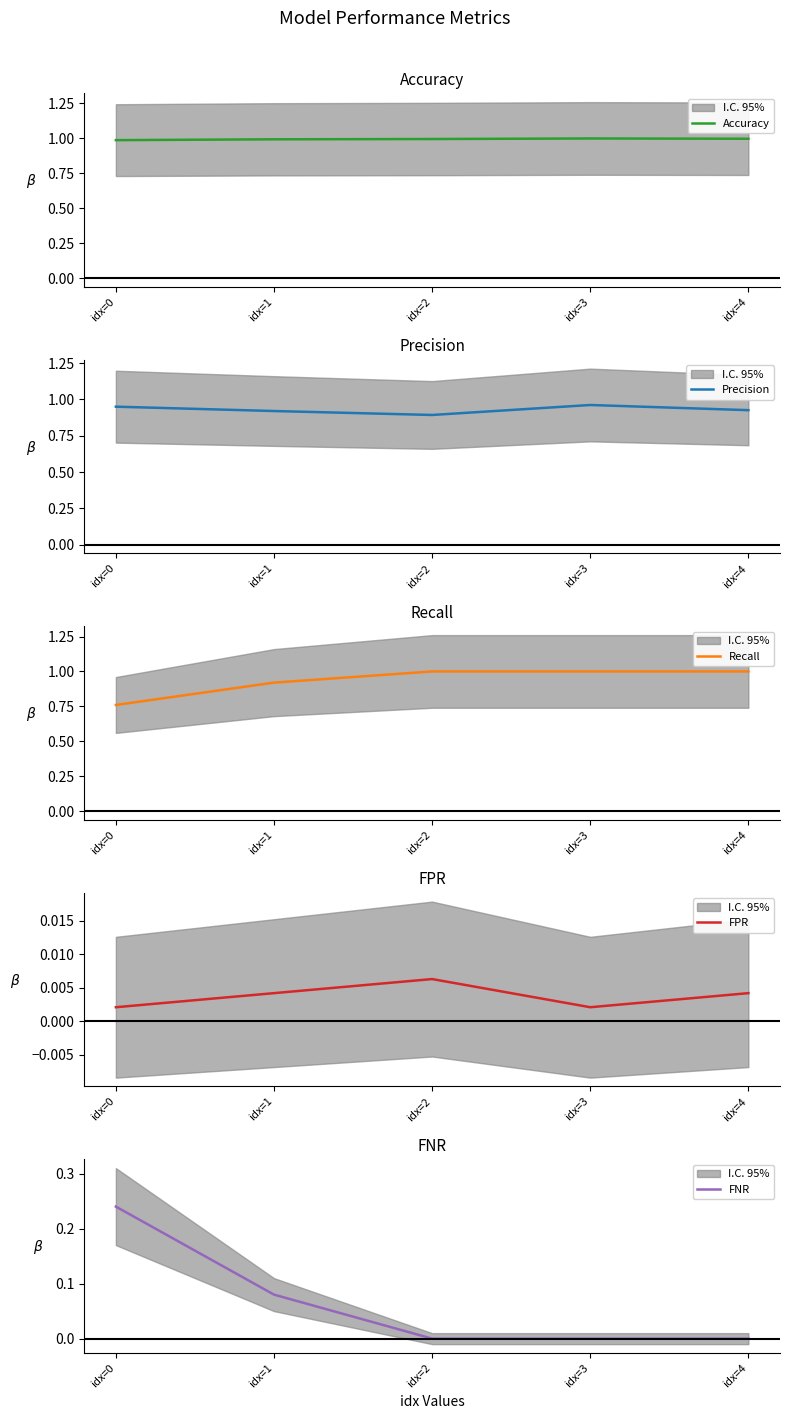

True or false: FPR has more than 2 interior local peaks.

False